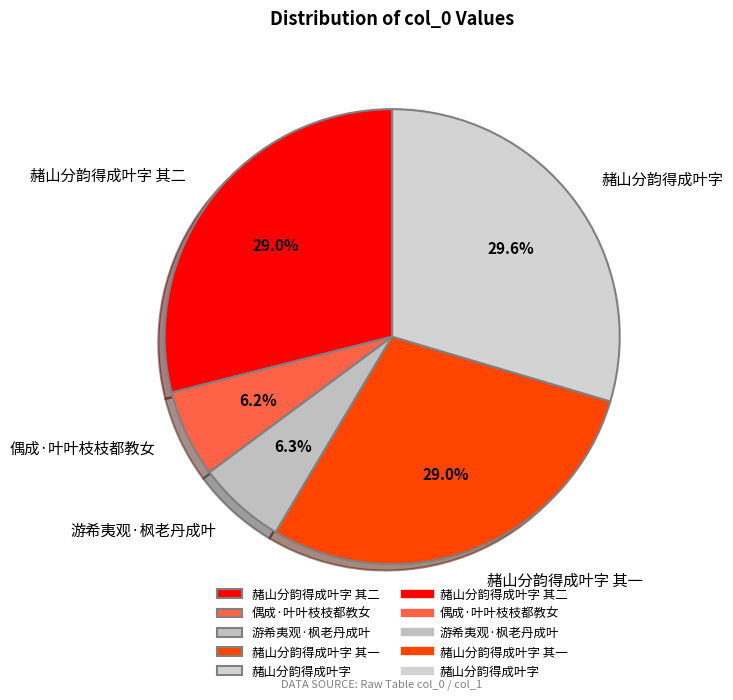

Is it true that 游希夷观·枫老丹成叶 is 1% of the pie?

False